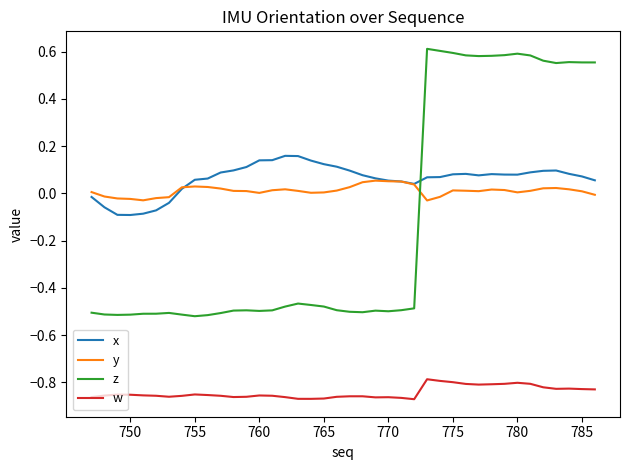

Which series has the largest range (max minus min)?

z